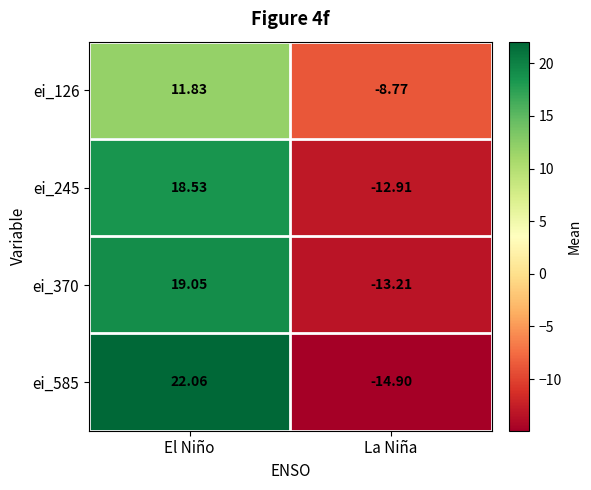

Where is ei_370 nearest to the value 2?

La Niña